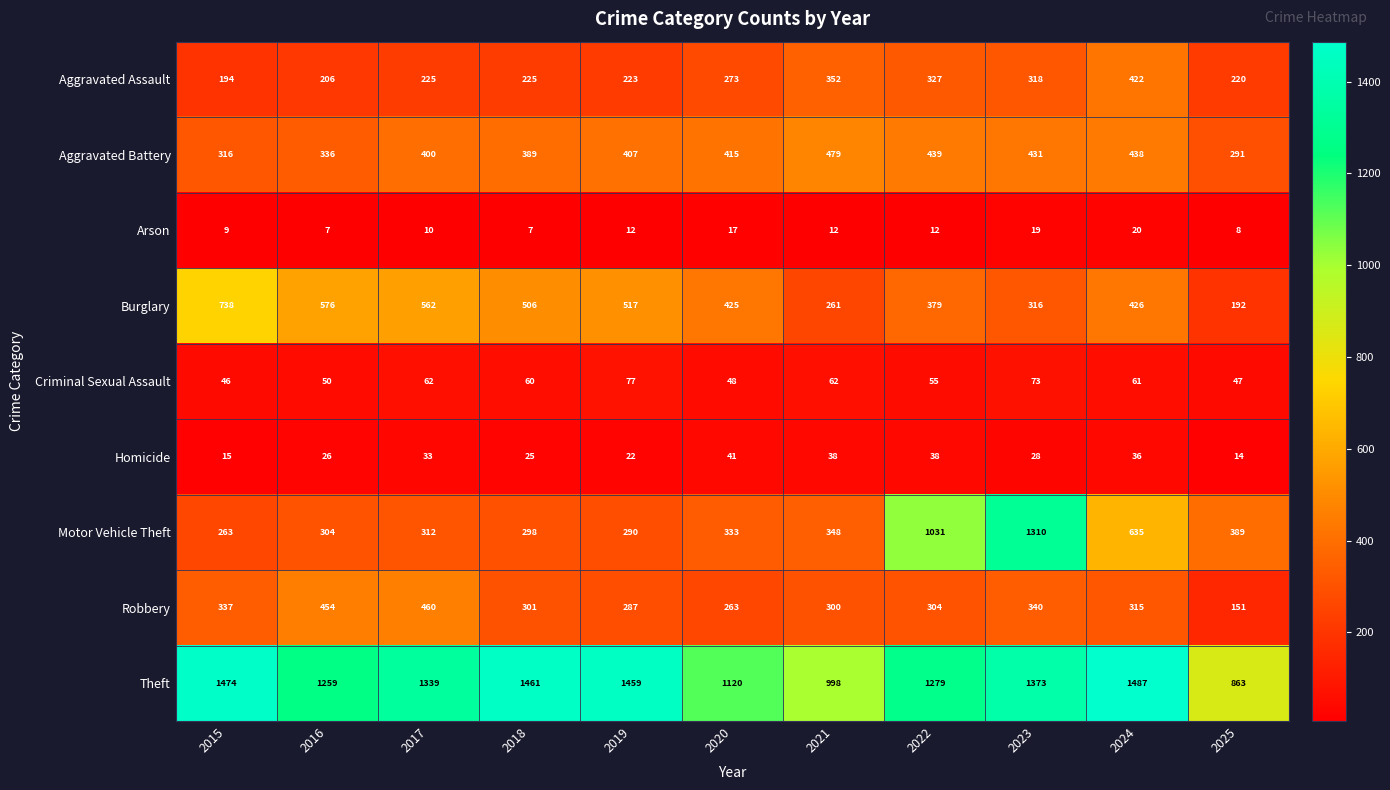

How many series are shown in this chart?

9